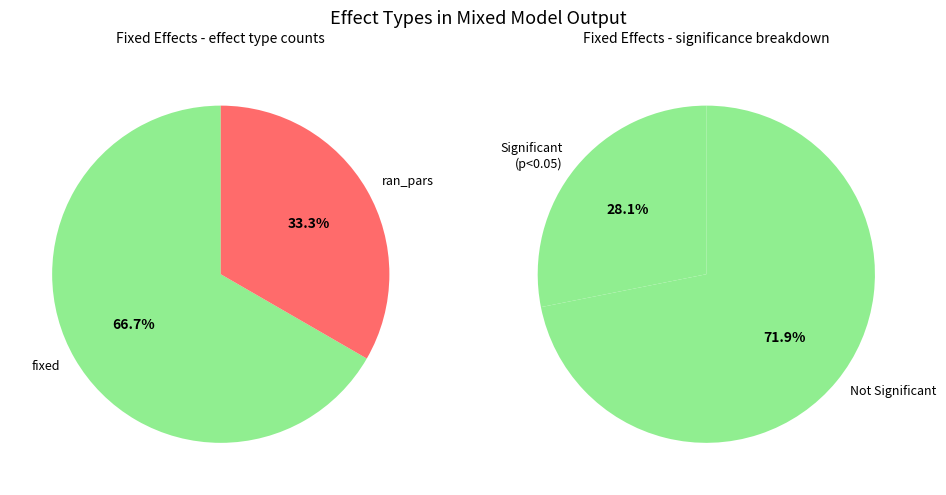

Which category accounts for the majority?

fixed